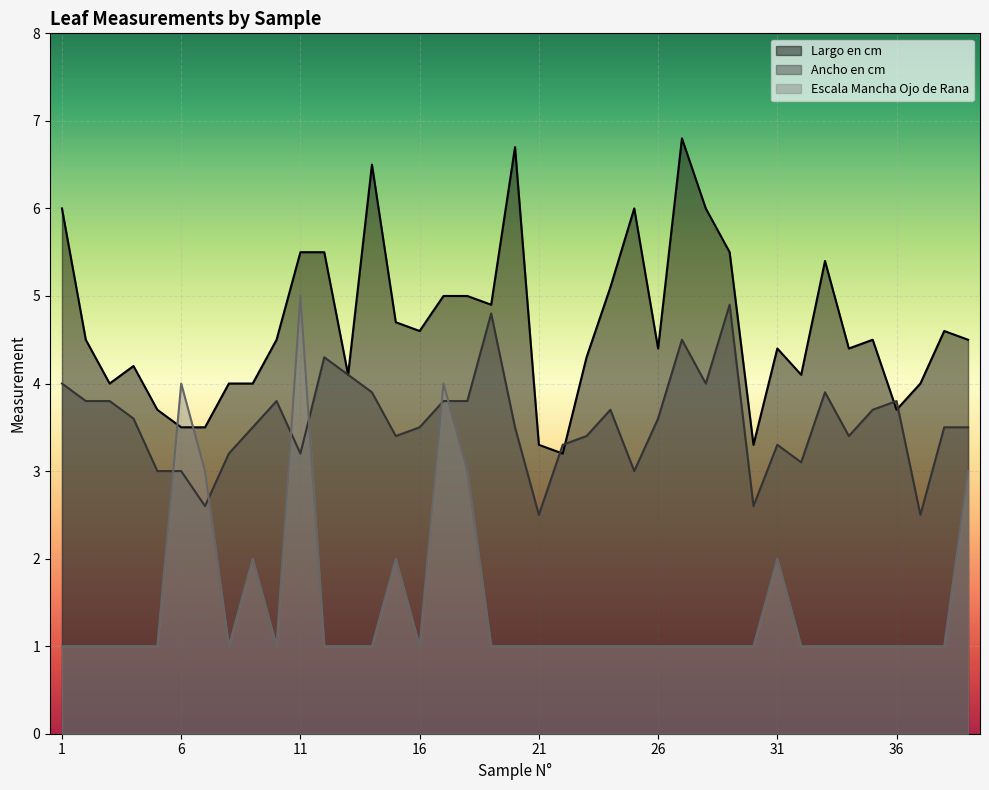

True or false: Escala Mancha Ojo de Rana has a value of 1.5 at 6.

False